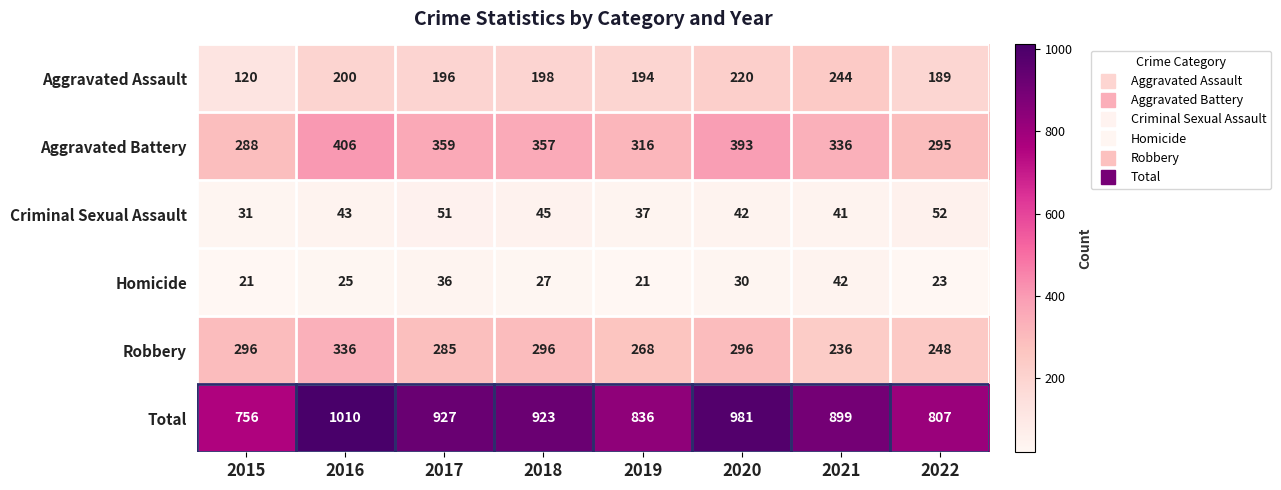

True or false: Criminal Sexual Assault has a value of 43 at 2016.

True